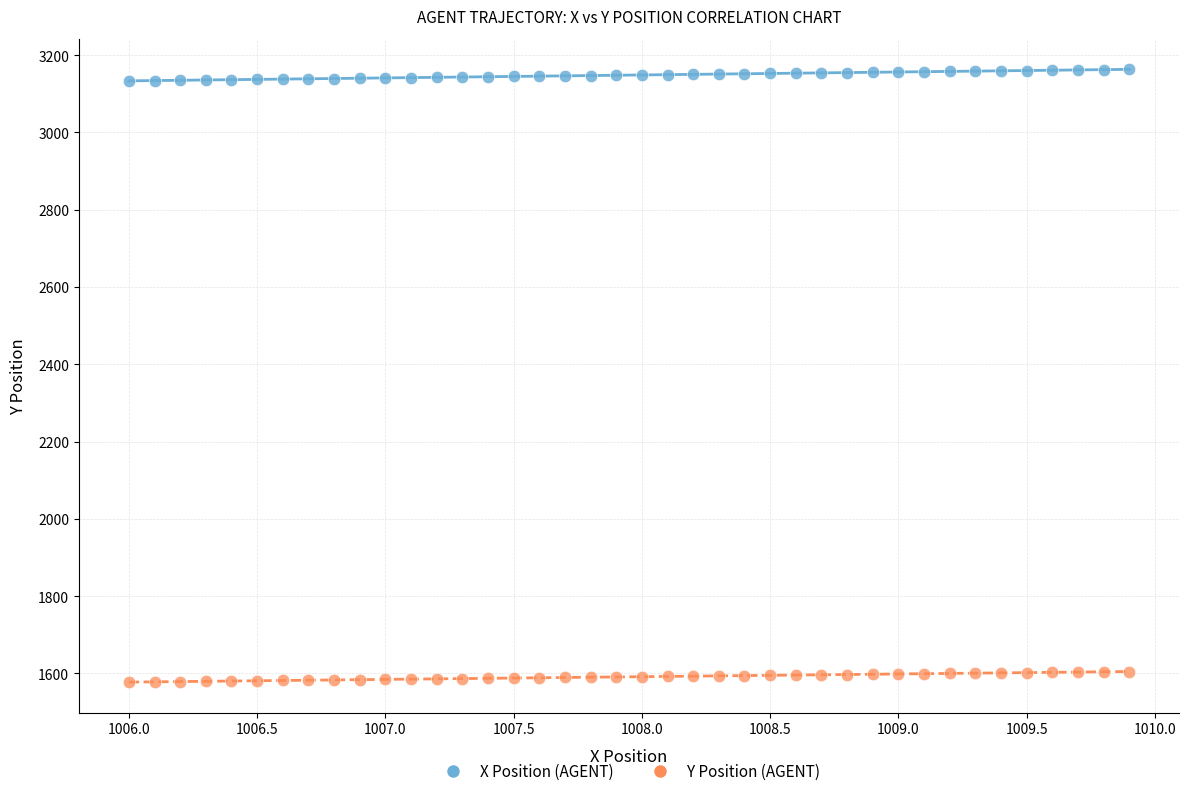

Across all data points, what is the range of X values (max minus min)?

3.9